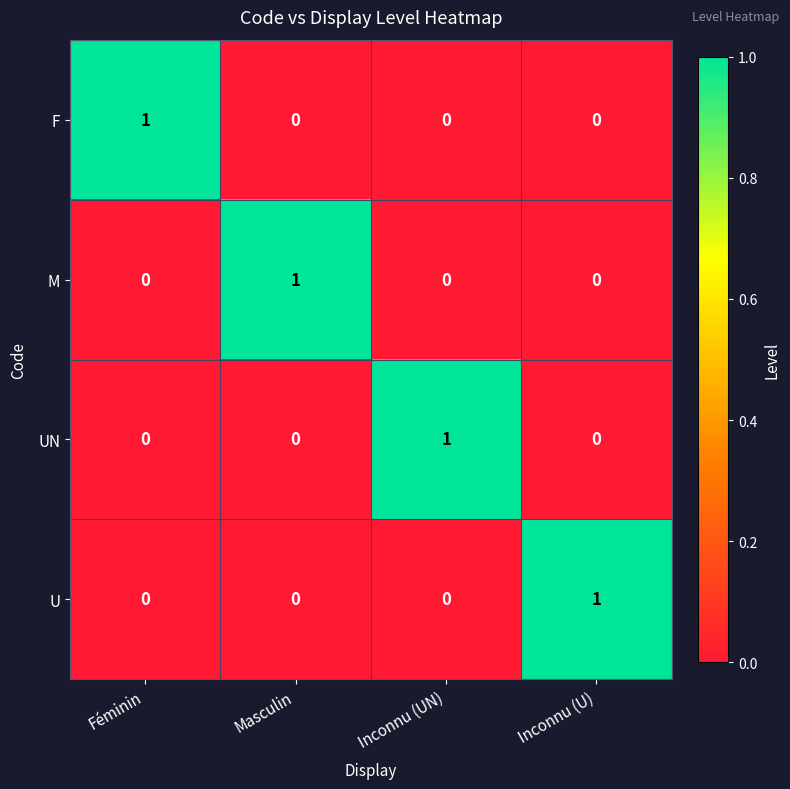

What is the maximum value shown in the chart?

1